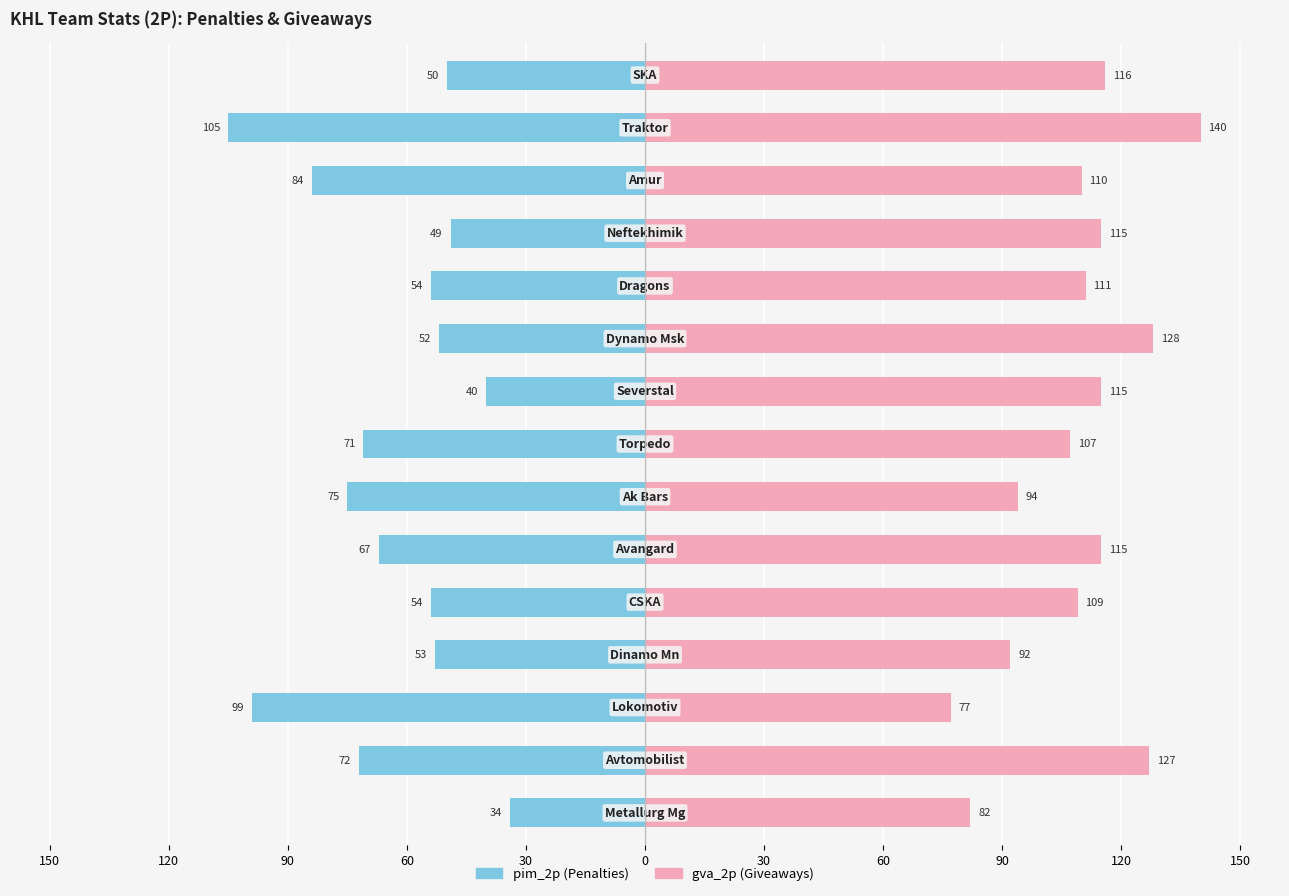

Which series has the largest range (max minus min)?

pim_2p